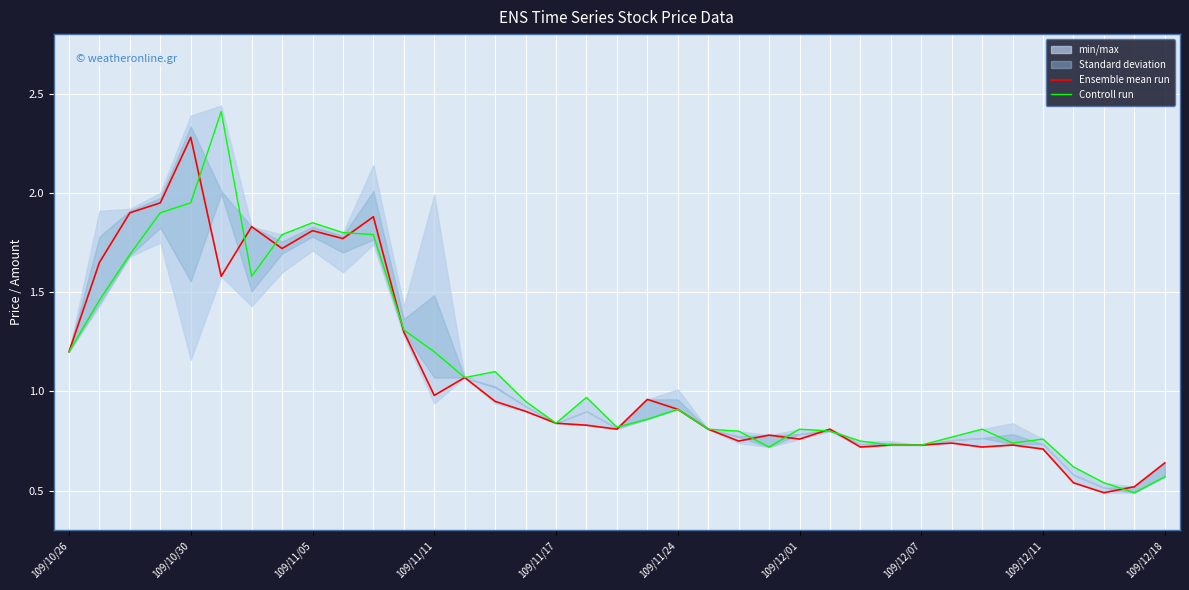

The value of Controll run at 109/12/11 is 1.0. True or false?

False